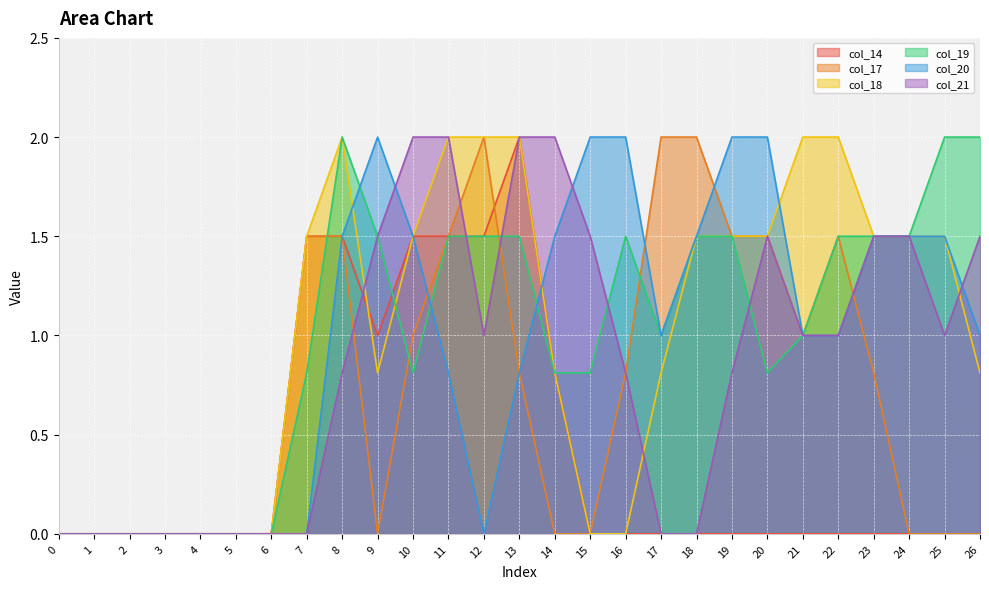

Reading right to left, list all the values displayed in this chart.

col_14: 26=0.0	25=0.0	24=0.0	23=0.0	22=0.0	21=0.0	20=0.0	19=0.0	18=0.0	17=0.0	16=0.0	15=0.0	14=0.8	13=2.0	12=1.5	11=1.5	10=1.5	9=1.0	8=1.5	7=1.5	6=0.0	5=0.0	4=0.0	3=0.0	2=0.0	1=0.0	0=0.0
col_17: 26=0.0	25=0.0	24=0.0	23=0.8	22=1.5	21=1.0	20=1.5	19=1.5	18=2.0	17=2.0	16=0.8	15=0.0	14=0.0	13=0.8	12=2.0	11=1.5	10=1.0	9=0.0	8=1.5	7=1.5	6=0.0	5=0.0	4=0.0	3=0.0	2=0.0	1=0.0	0=0.0
col_18: 26=0.8	25=1.5	24=1.5	23=1.5	22=2.0	21=2.0	20=1.5	19=1.5	18=1.5	17=0.8	16=0.0	15=0.0	14=0.8	13=2.0	12=2.0	11=2.0	10=1.5	9=0.8	8=2.0	7=1.5	6=0.0	5=0.0	4=0.0	3=0.0	2=0.0	1=0.0	0=0.0
col_19: 26=2.0	25=2.0	24=1.5	23=1.5	22=1.5	21=1.0	20=0.8	19=1.5	18=1.5	17=1.0	16=1.5	15=0.8	14=0.8	13=1.5	12=1.5	11=1.5	10=0.8	9=1.5	8=2.0	7=0.8	6=0.0	5=0.0	4=0.0	3=0.0	2=0.0	1=0.0	0=0.0
col_20: 26=1.0	25=1.5	24=1.5	23=1.5	22=1.0	21=1.0	20=2.0	19=2.0	18=1.5	17=1.0	16=2.0	15=2.0	14=1.5	13=0.8	12=0.0	11=0.8	10=1.5	9=2.0	8=1.5	7=0.0	6=0.0	5=0.0	4=0.0	3=0.0	2=0.0	1=0.0	0=0.0
col_21: 26=1.5	25=1.0	24=1.5	23=1.5	22=1.0	21=1.0	20=1.5	19=0.8	18=0.0	17=0.0	16=0.8	15=1.5	14=2.0	13=2.0	12=1.0	11=2.0	10=2.0	9=1.5	8=0.8	7=0.0	6=0.0	5=0.0	4=0.0	3=0.0	2=0.0	1=0.0	0=0.0